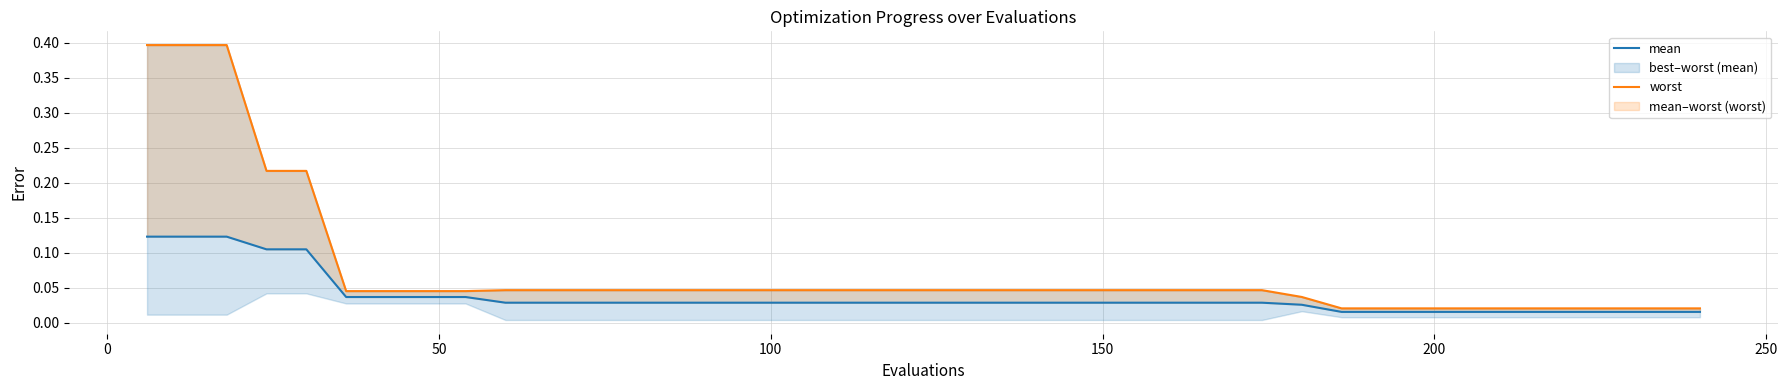

Reading left to right, list all the values displayed in this chart.

mean: 0.1	0.1	0.1	0.1	0.1	0.0	0.0	0.0	0.0	0.0	0.0	0.0	0.0	0.0	0.0	0.0	0.0	0.0	0.0	0.0	0.0	0.0	0.0	0.0	0.0	0.0	0.0	0.0	0.0	0.0	0.0	0.0	0.0	0.0	0.0	0.0	0.0	0.0	0.0	0.0
worst: 0.4	0.4	0.4	0.2	0.2	0.0	0.0	0.0	0.0	0.0	0.0	0.0	0.0	0.0	0.0	0.0	0.0	0.0	0.0	0.0	0.0	0.0	0.0	0.0	0.0	0.0	0.0	0.0	0.0	0.0	0.0	0.0	0.0	0.0	0.0	0.0	0.0	0.0	0.0	0.0